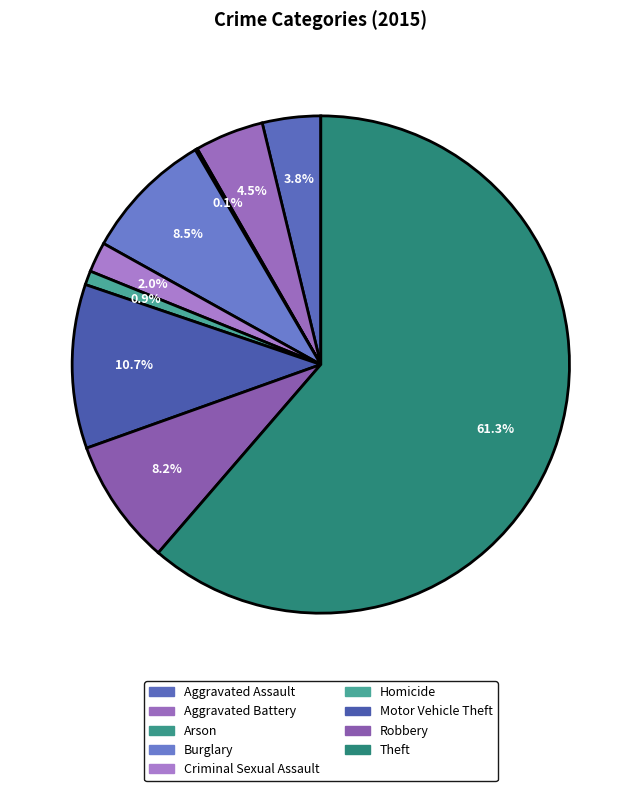

What is the change in value from Criminal Sexual Assault to Theft?

+846